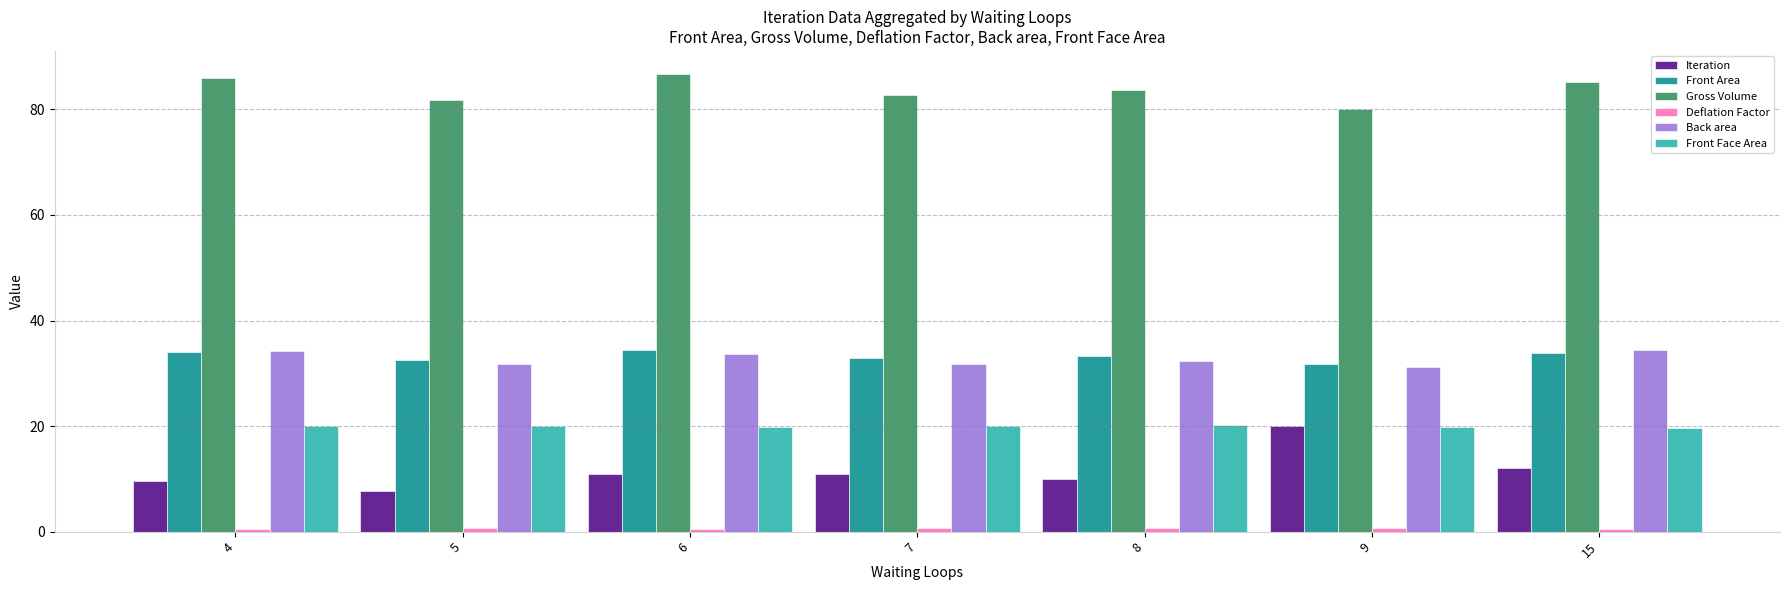

Which category has the highest value across all series?

6